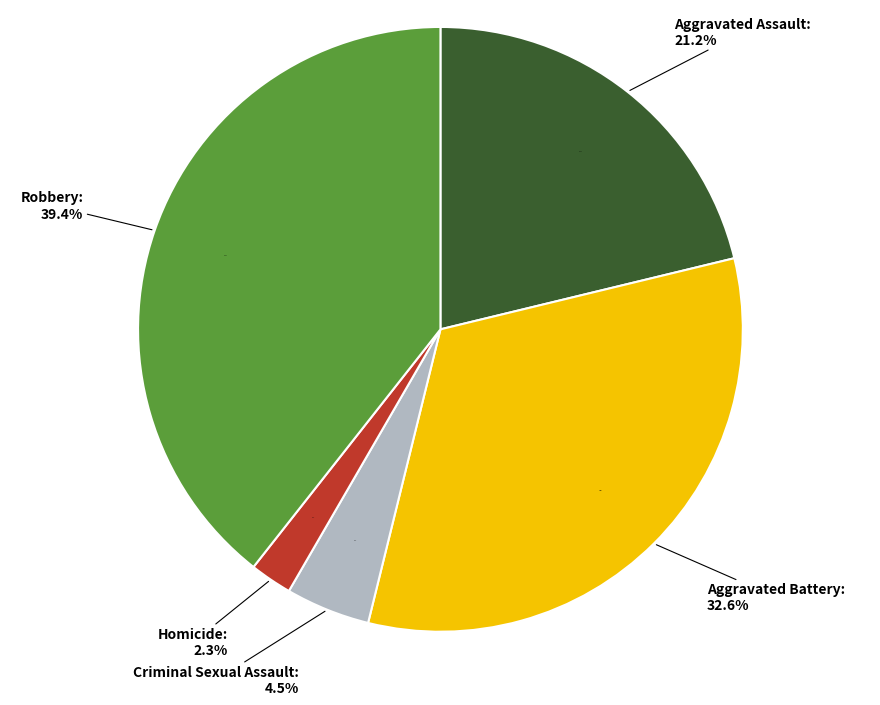

True or false: Criminal Sexual Assault accounts for 13% of the total.

False